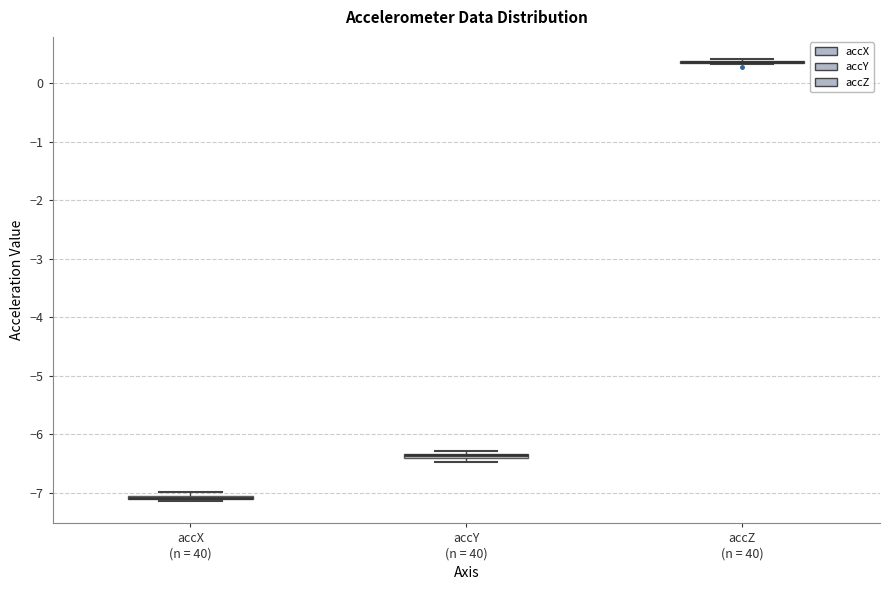

Where is the upper edge of the box for accY (n = 40) on the y-axis? The values are not printed on the chart, so give them approximately, as read against the axis.

-6.3